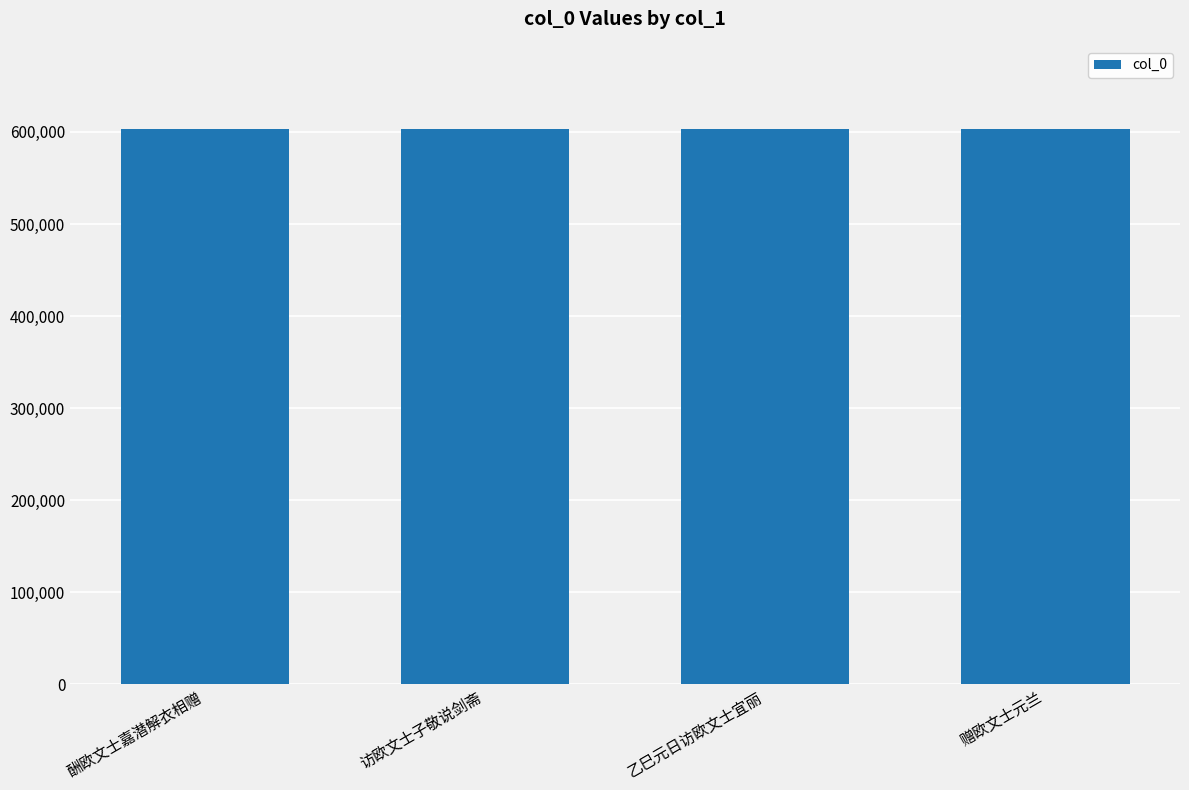

What is the value of the 1st bar from the left?

603084